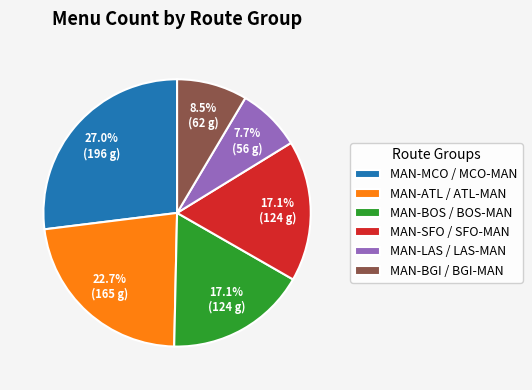

Which has a higher value, MAN-LAS / LAS-MAN or MAN-ATL / ATL-MAN?

MAN-ATL / ATL-MAN